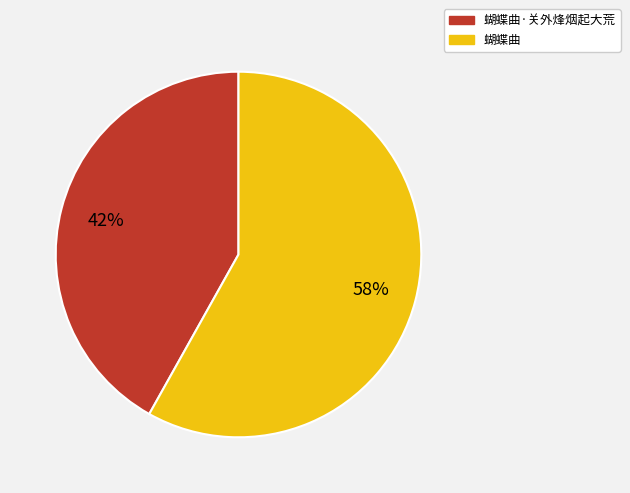

How many segments does this pie chart have?

2